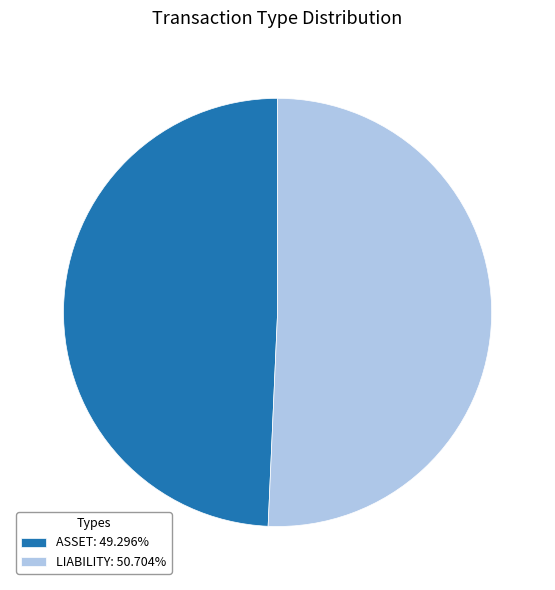

Is the sum of LIABILITY and ASSET greater than half?

Yes